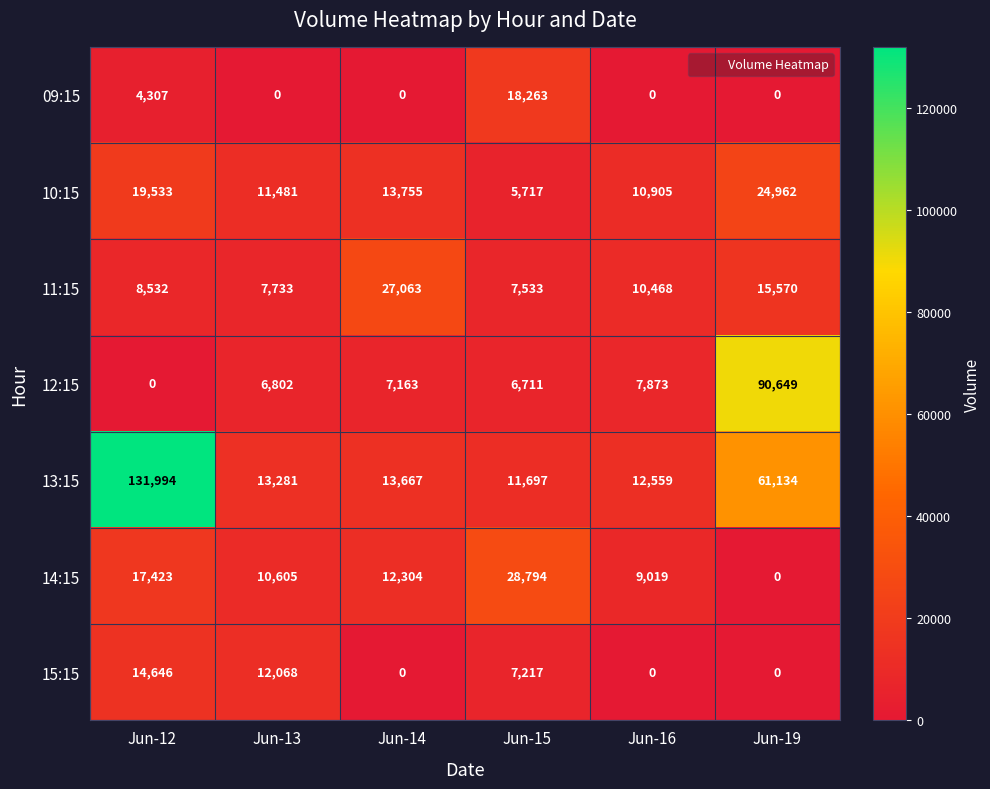

True or false: 15:15 has a value of 22766 at Jun-12.

False